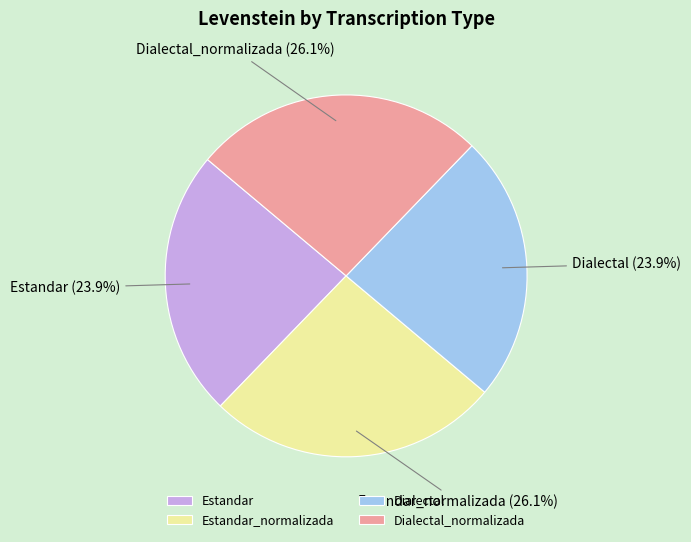

Do Estandar_normalizada and Dialectal_normalizada together represent more than half of the pie?

Yes